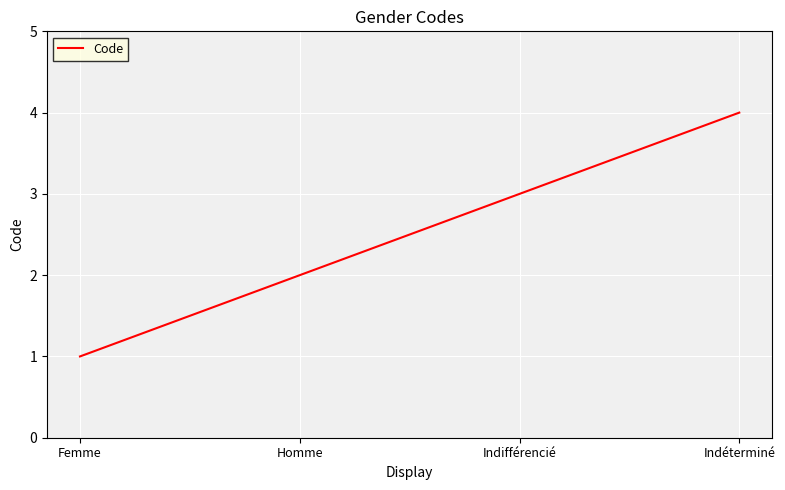

How many values are between 2 and 4?

3